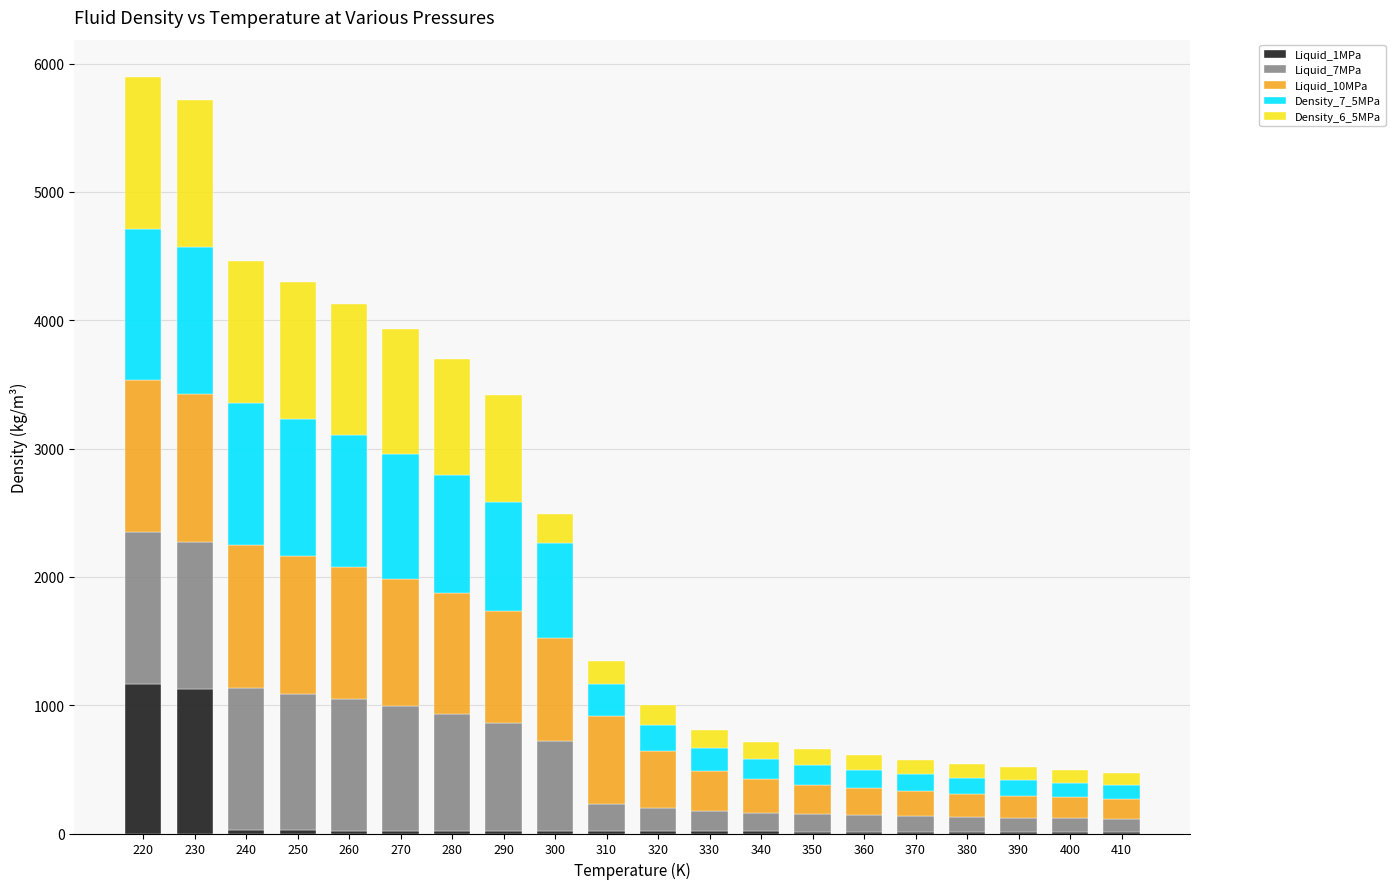

How many values in the Liquid_1MPa series exceed 17?

11